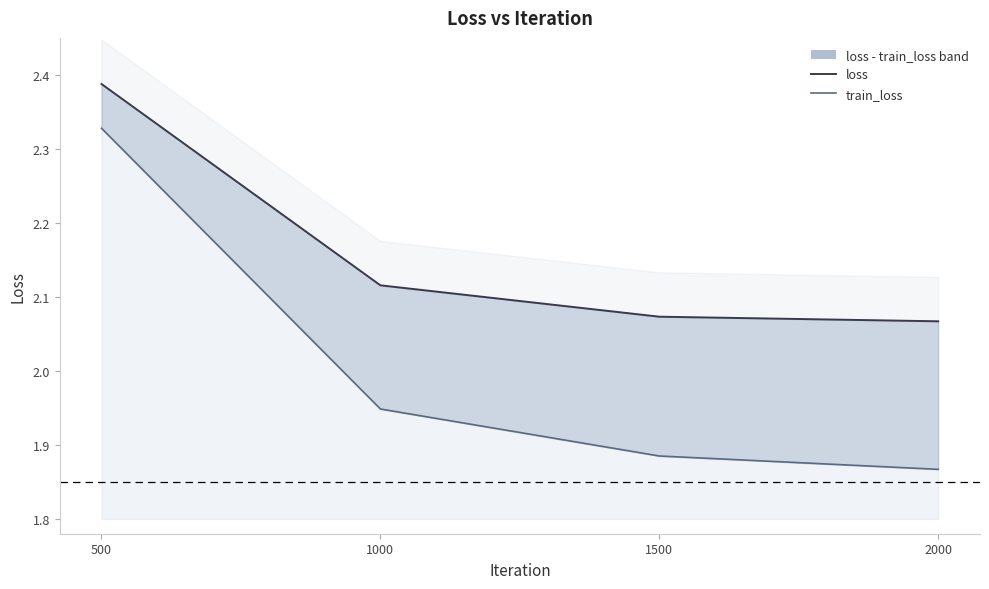

What is the spread (max minus min) of values at 500?

0.1